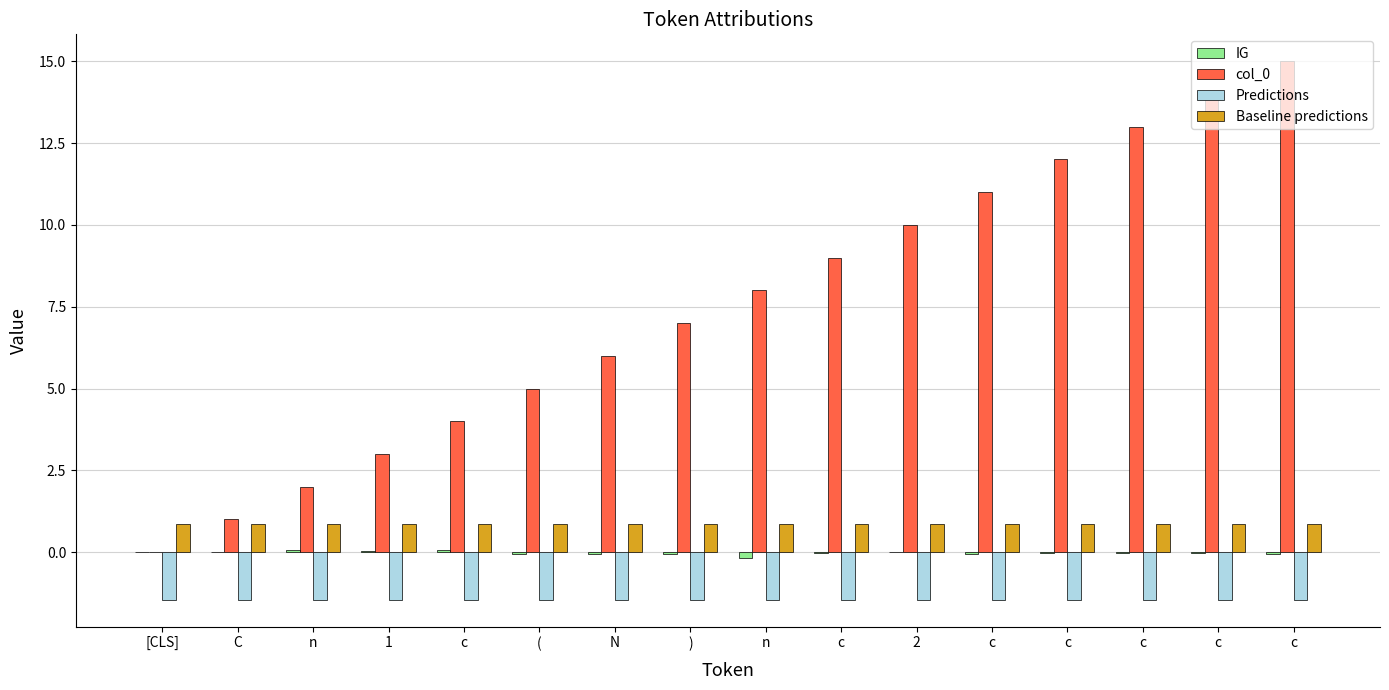

The value of col_0 at 1 is 3.0. True or false?

True